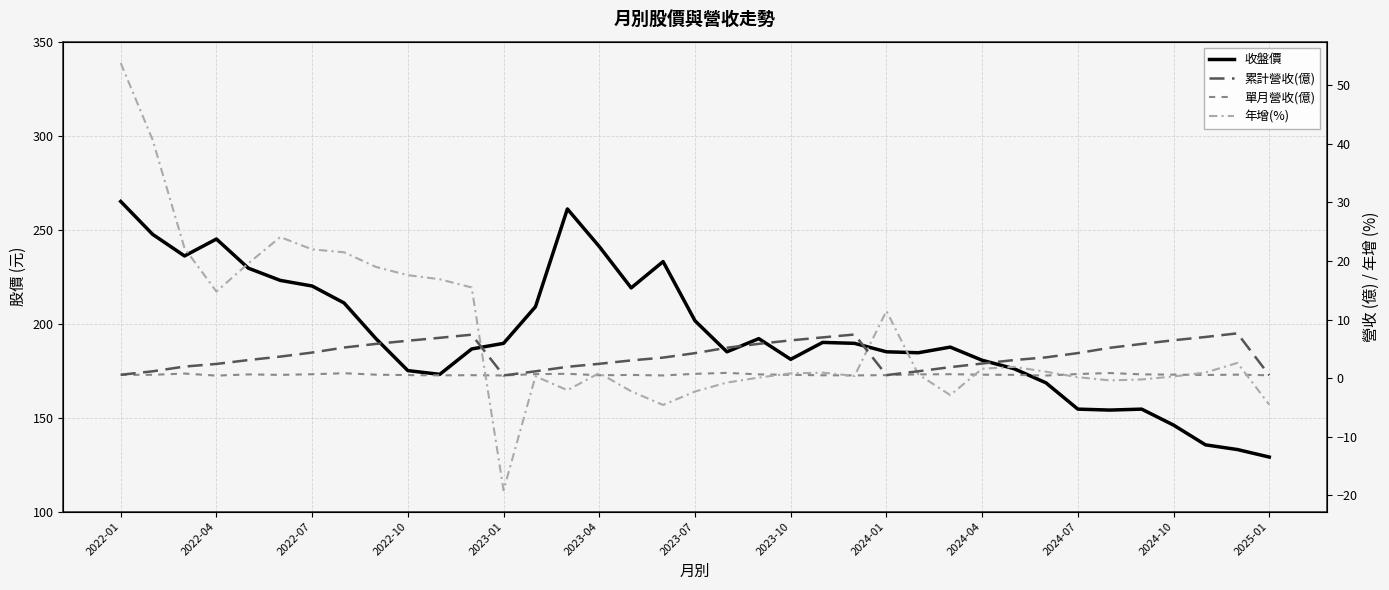

Where does the 收盤價 series first go above 189?

2022-01